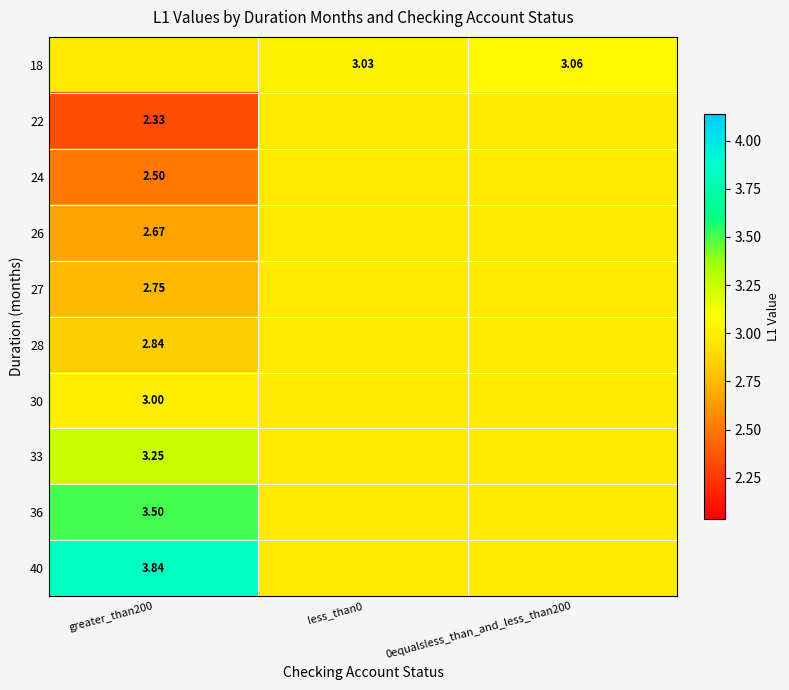

Is the value of 36 at greater_than200 greater than the value of 24 at greater_than200?

Yes